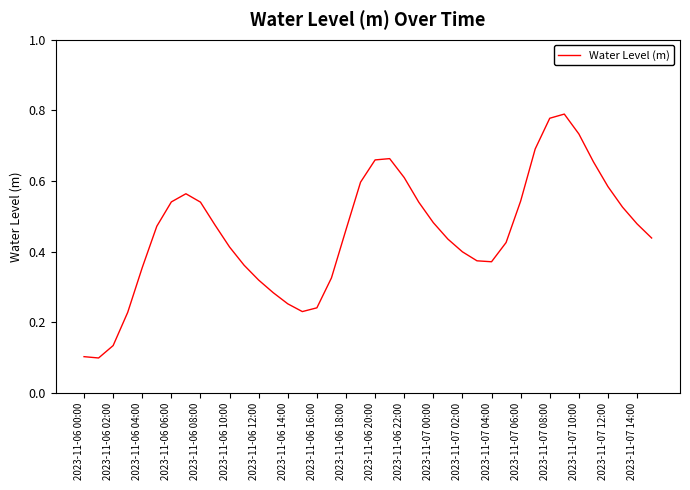

How many series are shown in this chart?

1